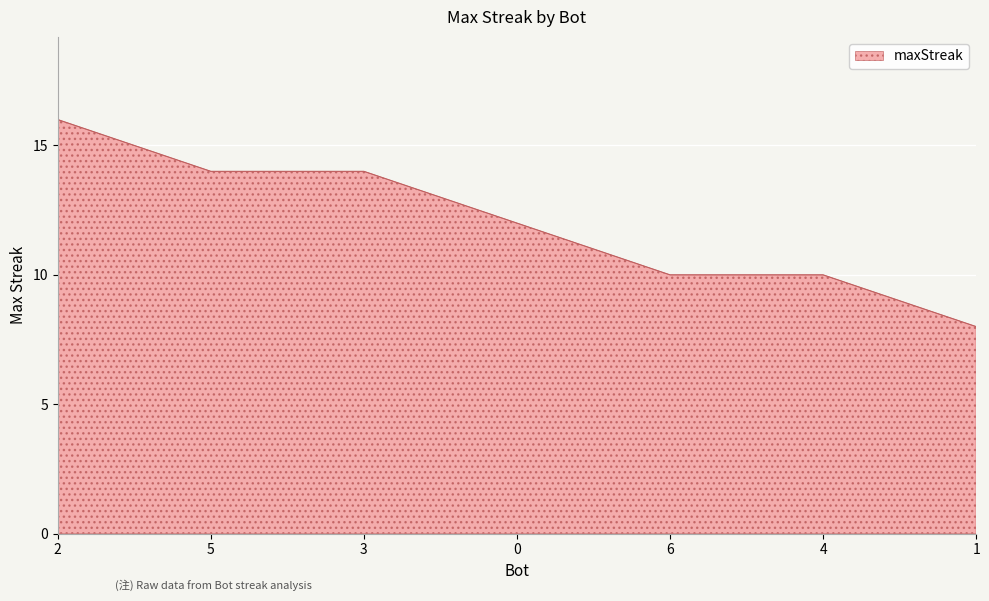

What value does the data have at 5?

14